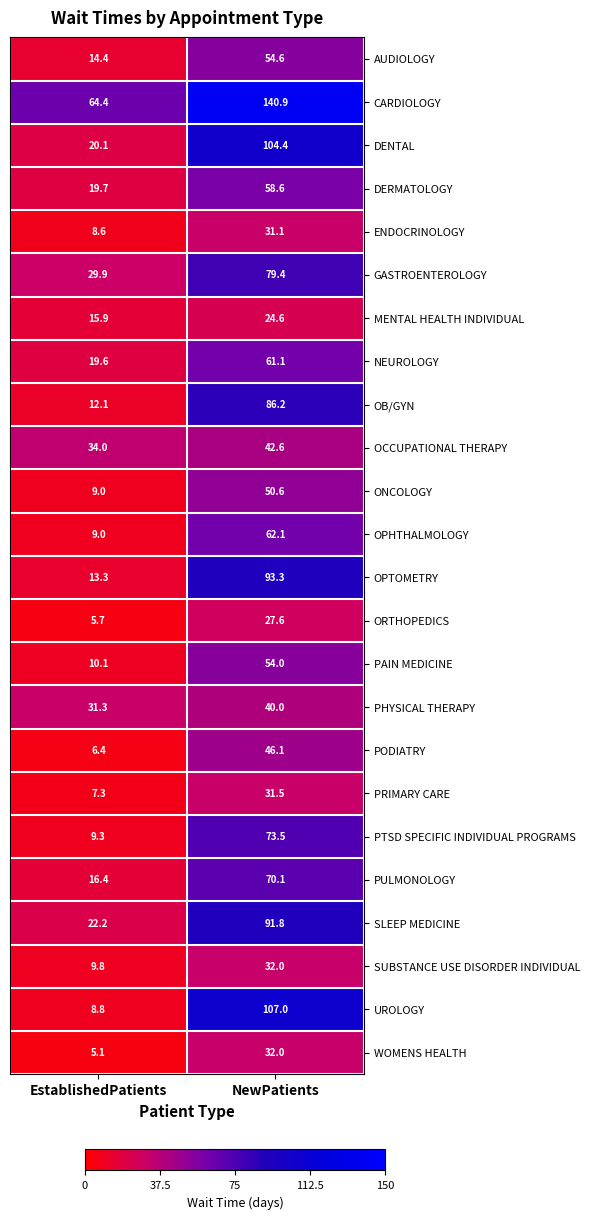

What is the minimum value shown in the chart?

5.1